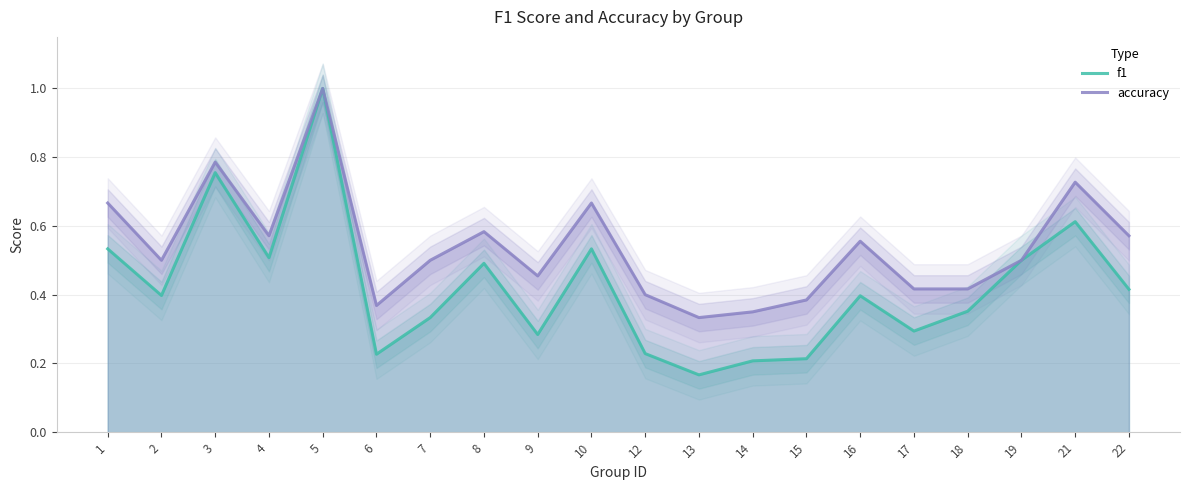

The f1 series shows 0.1 at 13. True or false?

False